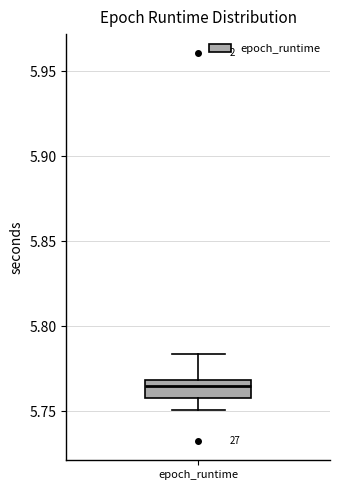

Read this box plot against the y-axis: the position of the median line, the range covered by the box, and the ends of both whiskers. The values are not printed on the chart, so give them approximately, as read against the axis.

median 5.765, box 5.760 to 5.770, whiskers 5.750 to 5.785